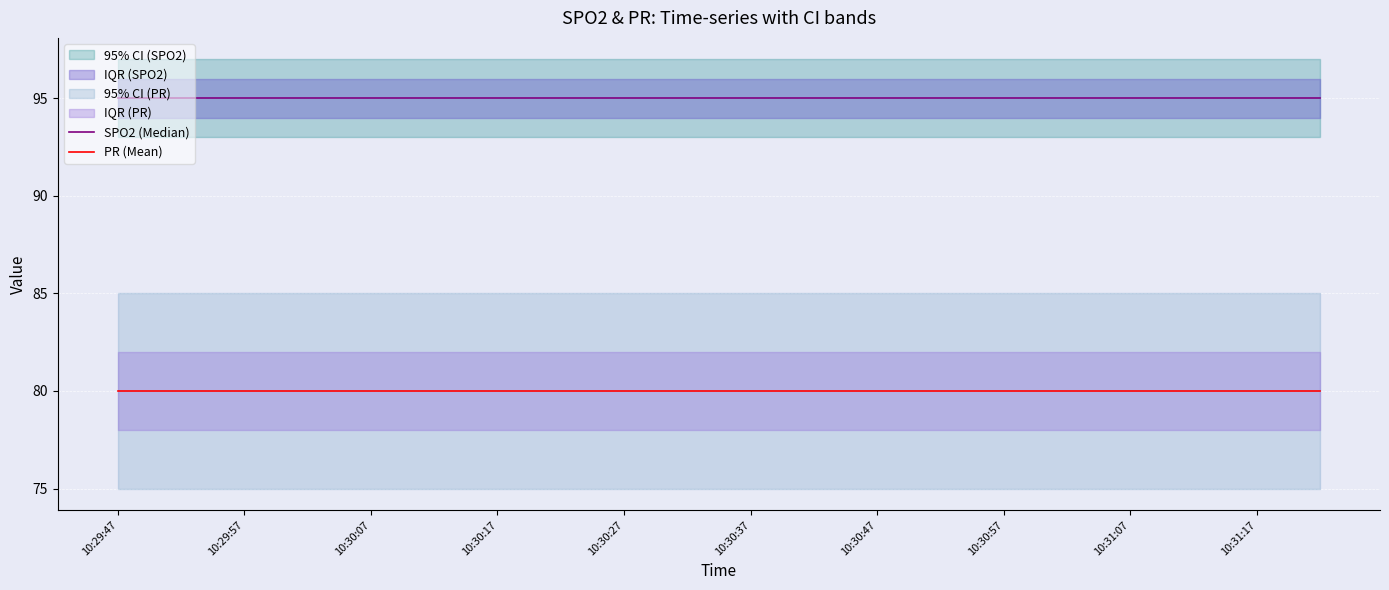

Reading left to right, transcribe all the data shown in this chart.

SPO2 (Median): 95	95	95	95	95	95	95	95	95	95	95	95	95	95	95	95	95	95	95	95
PR (Mean): 80	80	80	80	80	80	80	80	80	80	80	80	80	80	80	80	80	80	80	80